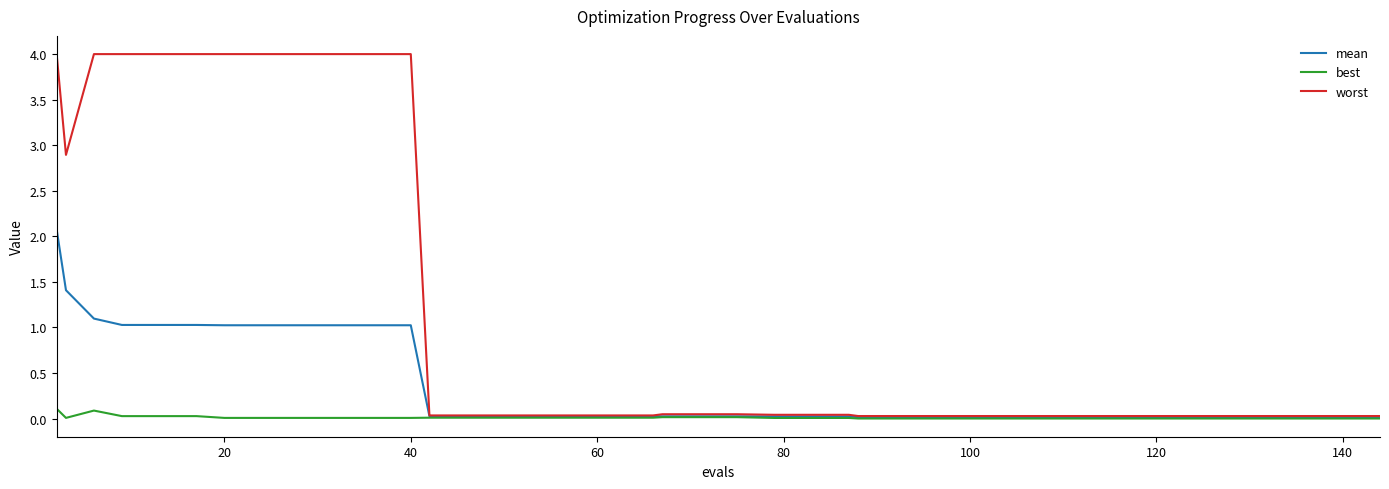

Which series has the widest spread of values?

worst